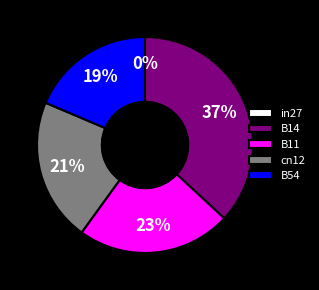

Between cn12 and B11, which is larger?

B11